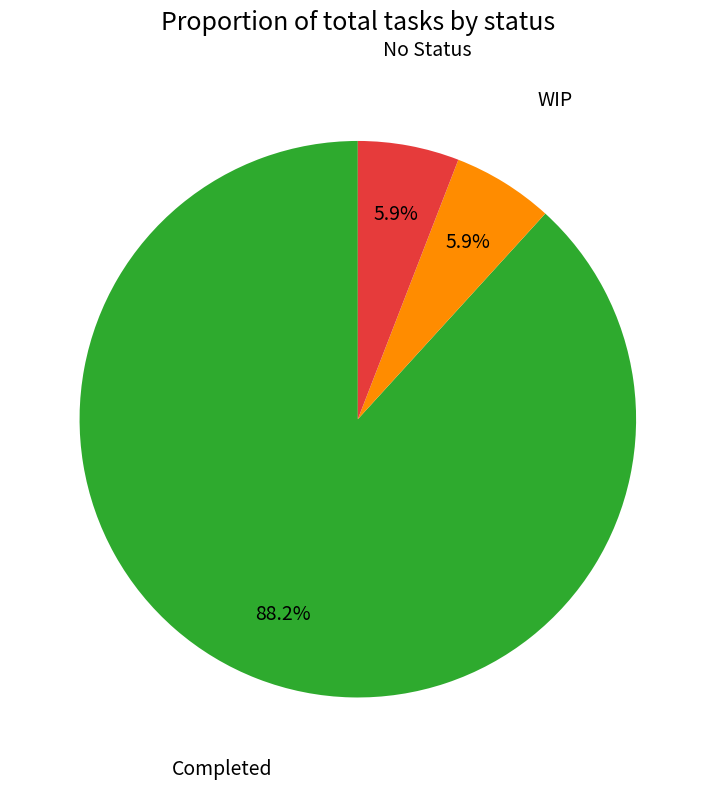

Between WIP and Completed, which is larger?

Completed